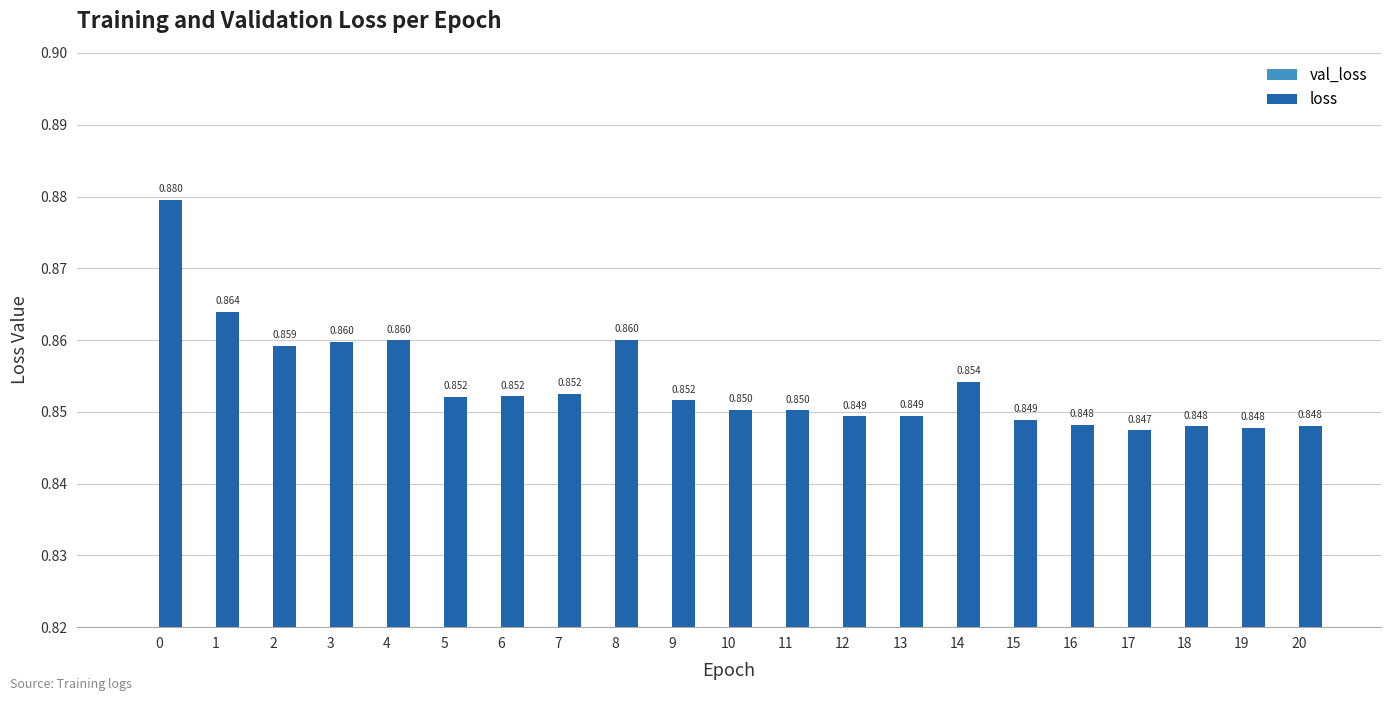

What is the lowest value of the loss series?

0.8